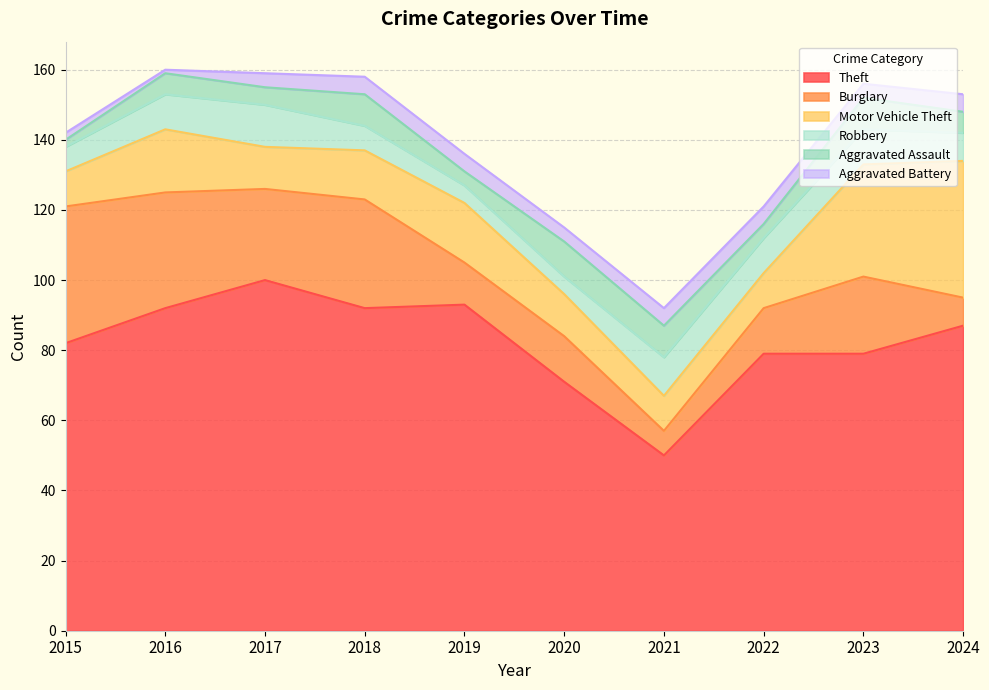

What is the value of the Theft point at the 8th from the left?

79